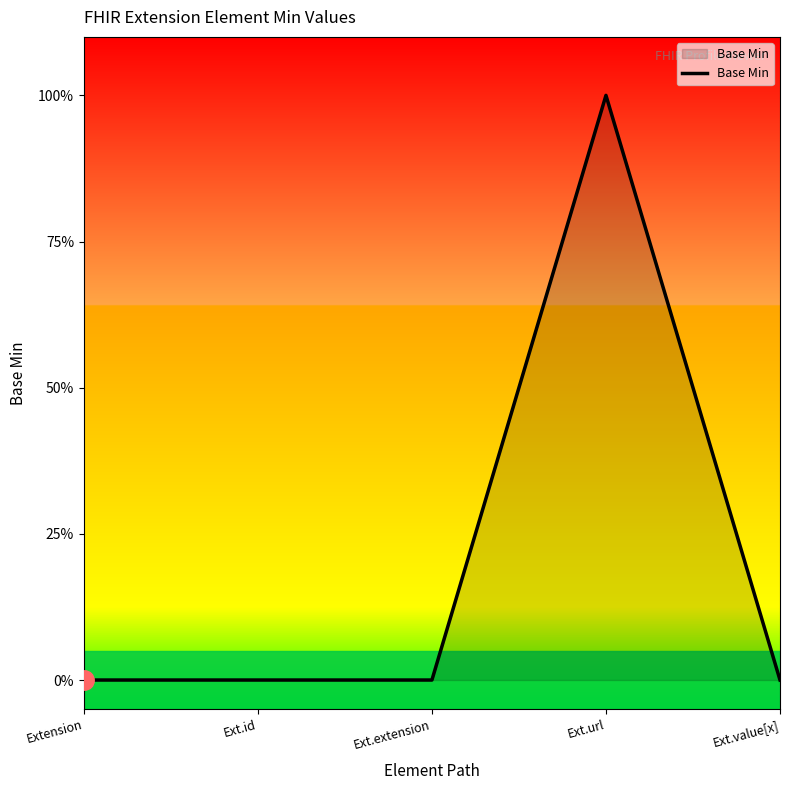

What position from the right is Ext.url?

2